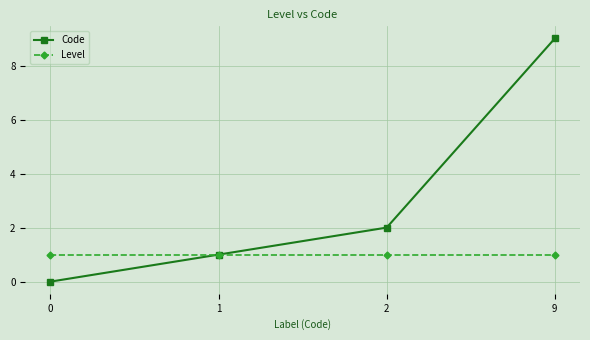

Does the chart have visible grid lines?

Yes